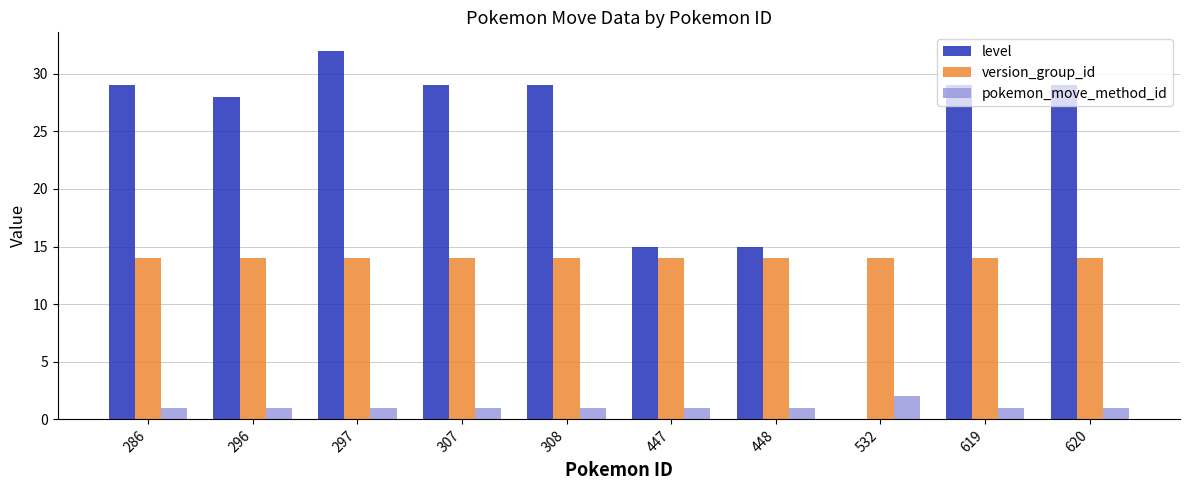

Are the bars horizontal?

No